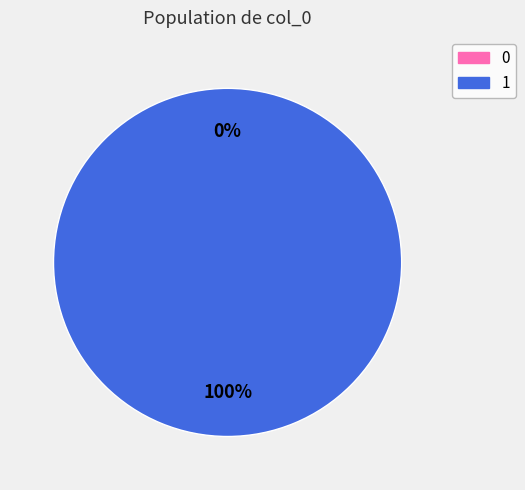

Rank the categories by value from lowest to highest.

0, 1